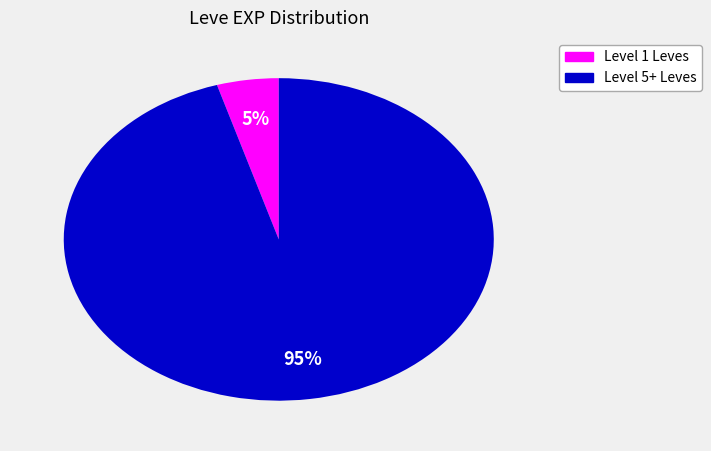

To the nearest percent, what is the average slice percentage?

50%